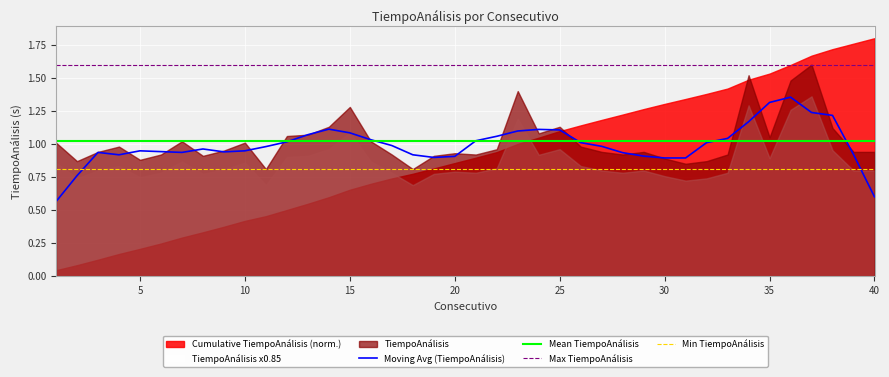

True or false: Min TiempoAnálisis and Max TiempoAnálisis intersect in this chart.

False